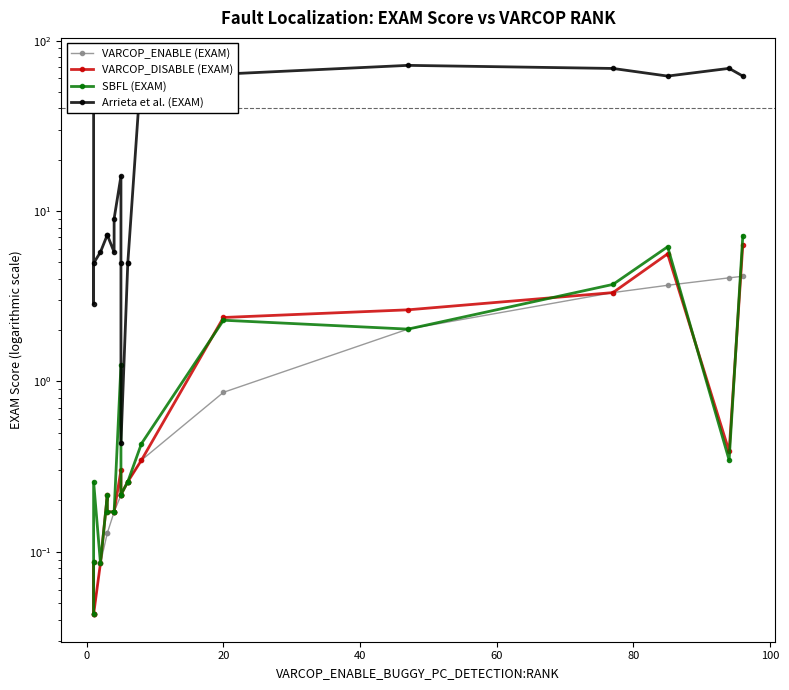

Reading left to right, transcribe all the data shown in this chart.

VARCOP_ENABLE (EXAM): 0.0	0.0	0.0	0.1	0.1	0.1	0.2	0.2	0.2	0.2	0.2	0.3	0.3	0.3	0.9	2.0	3.3	3.7	4.1	4.1
VARCOP_DISABLE (EXAM): 0.0	0.1	0.0	0.1	0.2	0.2	0.2	0.2	0.3	0.2	0.2	0.3	0.3	0.3	2.4	2.6	3.3	5.6	0.4	6.3
SBFL (EXAM): 0.0	0.1	0.3	0.1	0.2	0.2	0.2	0.2	1.2	0.2	0.2	0.3	0.3	0.4	2.3	2.0	3.7	6.2	0.3	7.2
Arrieta et al. (EXAM): 68.8	2.9	4.9	5.7	7.2	7.2	5.7	9.0	16.0	4.9	0.4	4.9	4.9	71.7	63.7	71.7	68.7	62.0	68.8	62.0